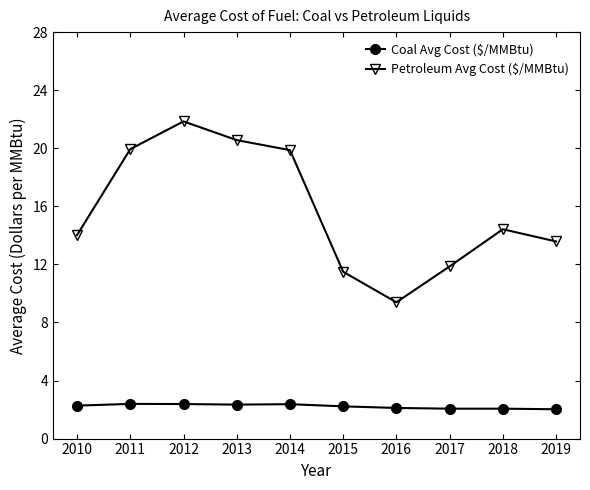

At how many categories does at least one series exceed 6?

10